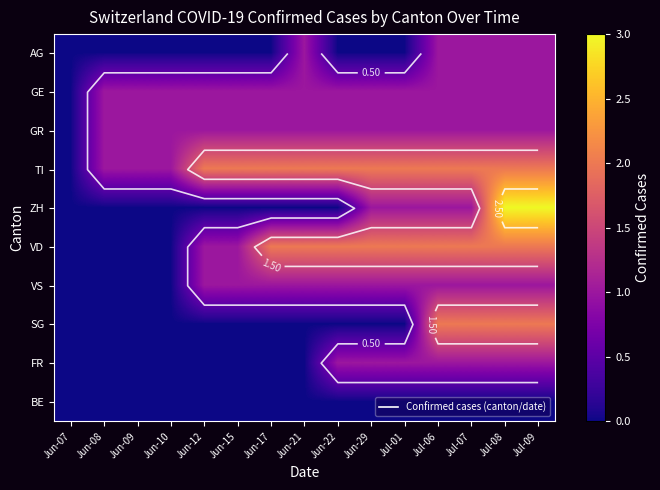

Where is ZH nearest to the value 1?

Jun-29